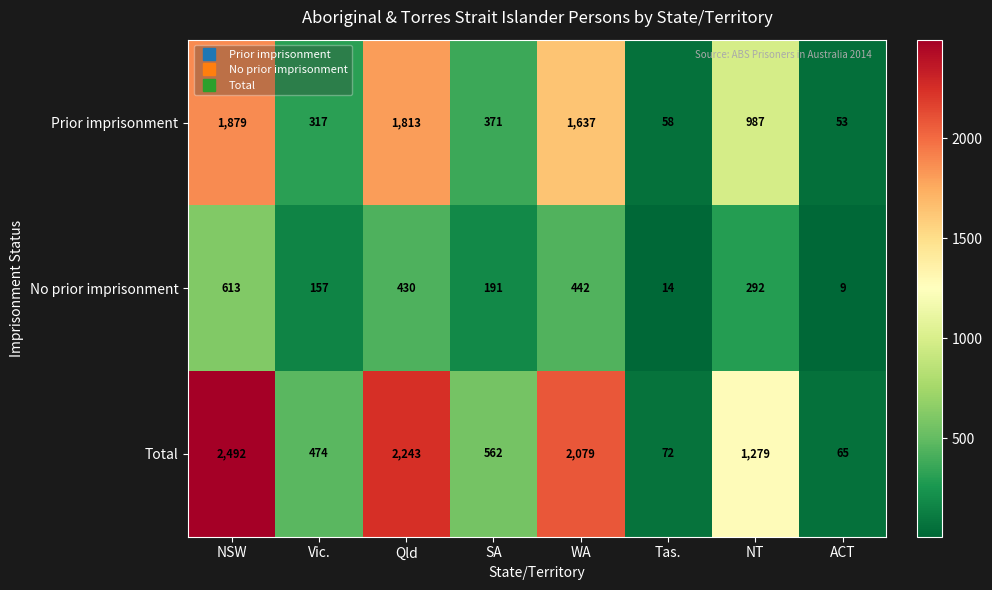

Between NSW and WA, which series saw the biggest shift?

Total